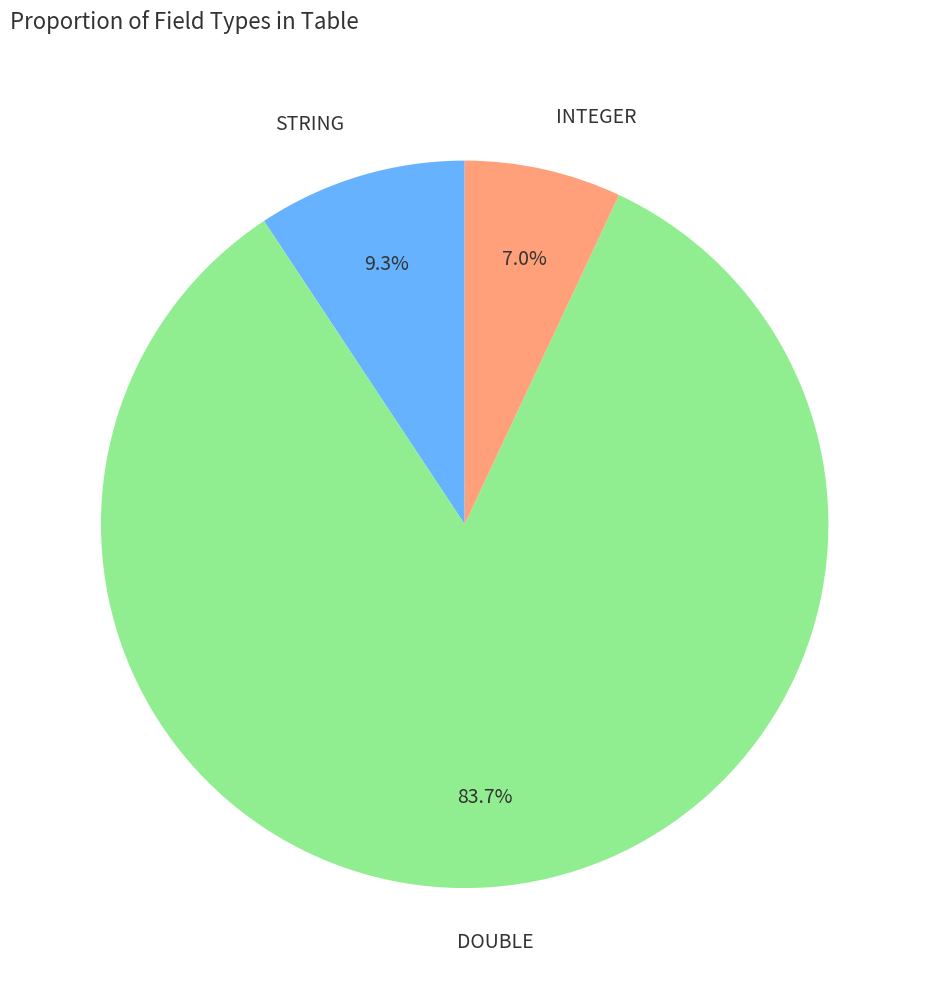

Which slice is the smallest?

INTEGER